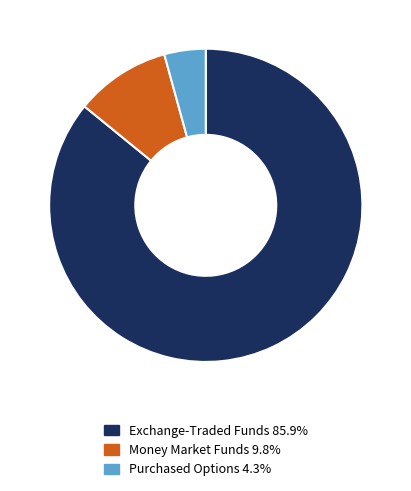

Approximately how many times larger is the value at Exchange-Traded Funds 85.9% compared to Purchased Options 4.3%?

20.1